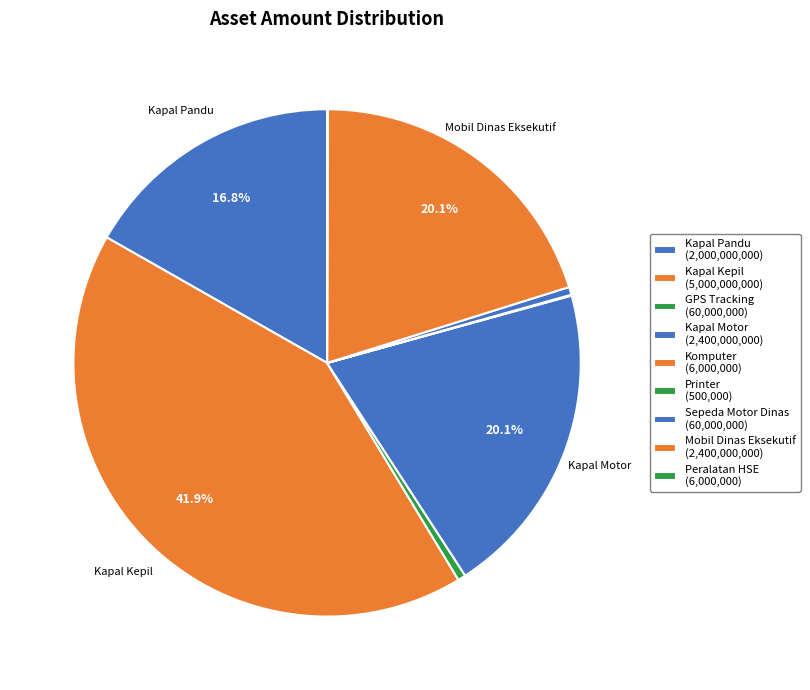

Which slice is the smallest?

Printer